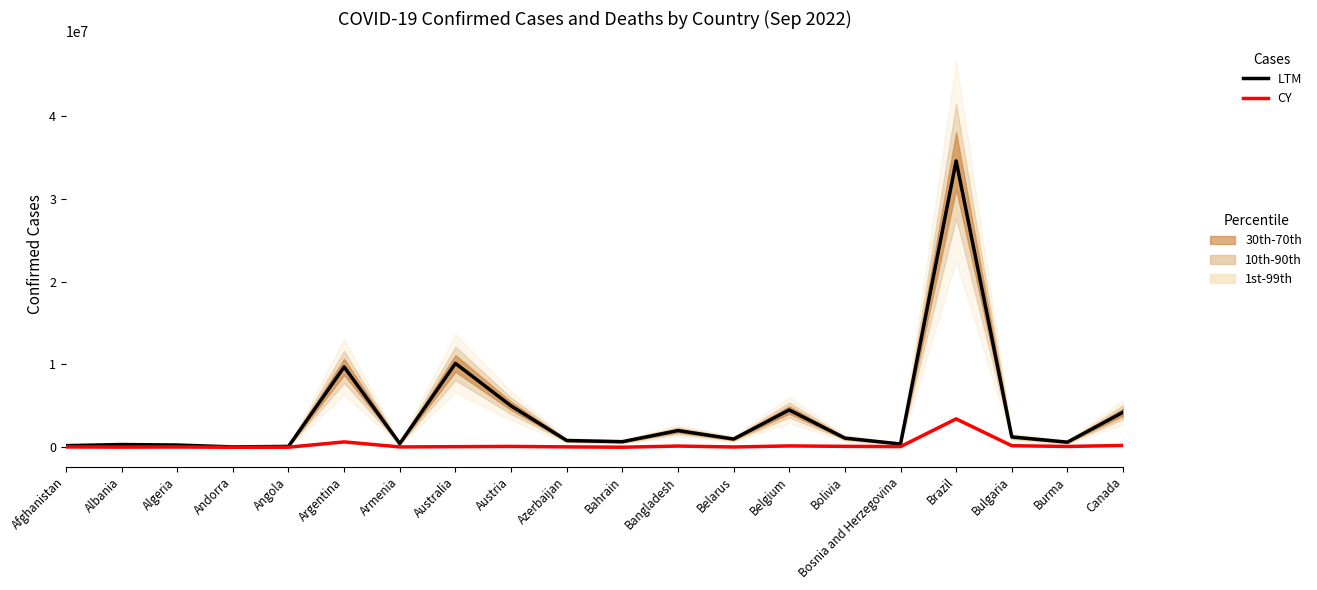

How many series are shown in this chart?

2